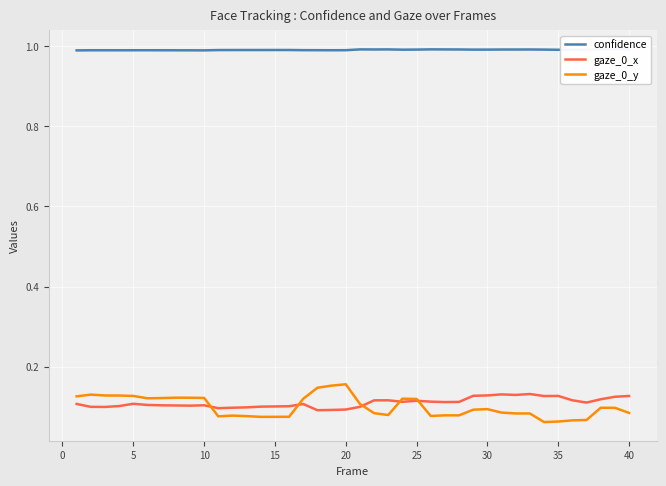

True or false: gaze_0_x and confidence intersect in this chart.

False